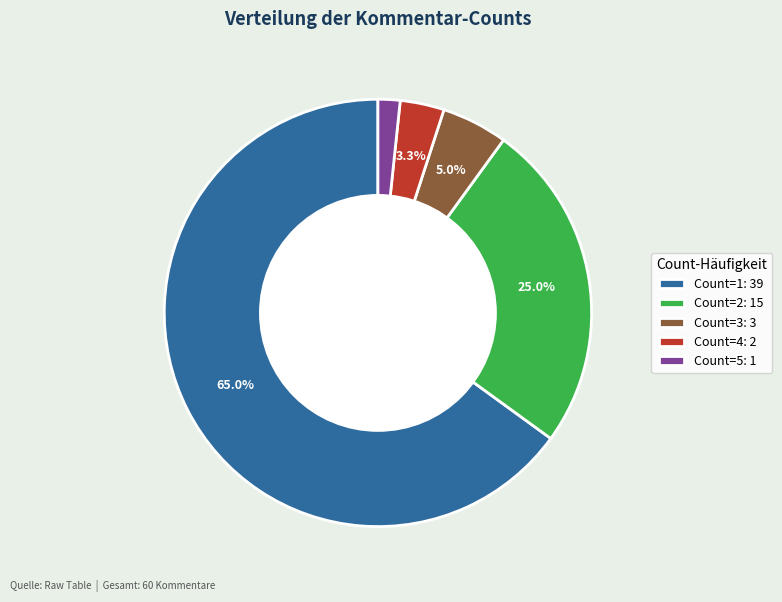

Does Count=1: 39 account for over 50% of the chart?

Yes